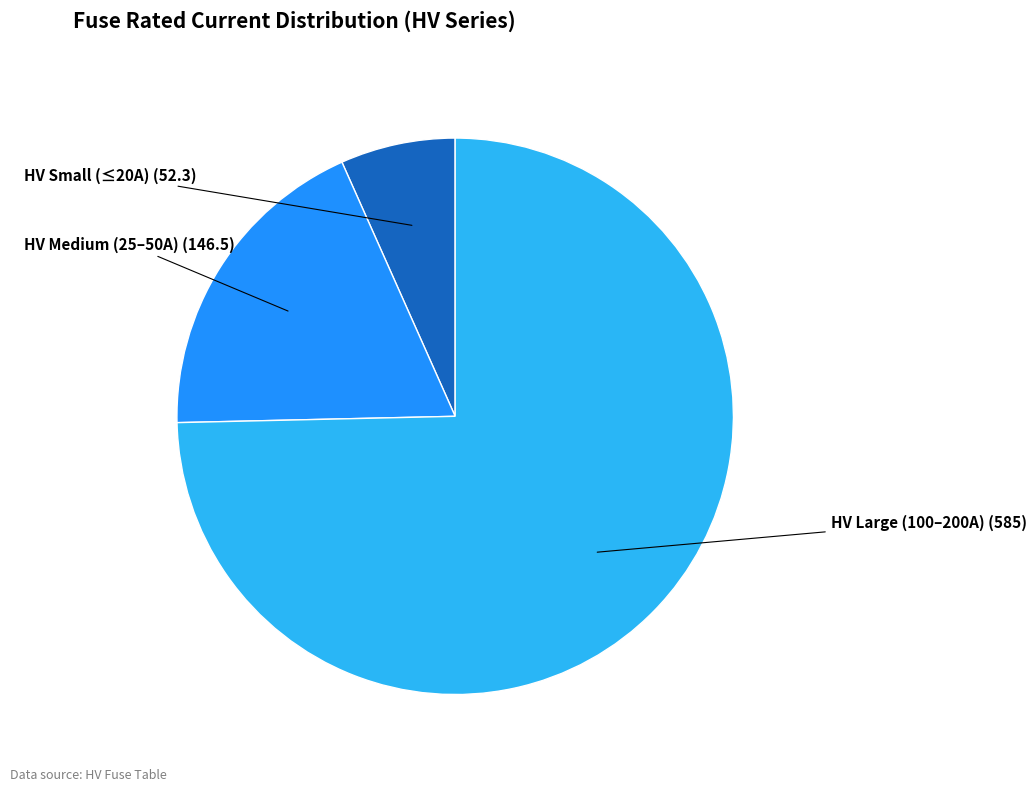

Which category accounts for the majority?

HV Large (100–200A)